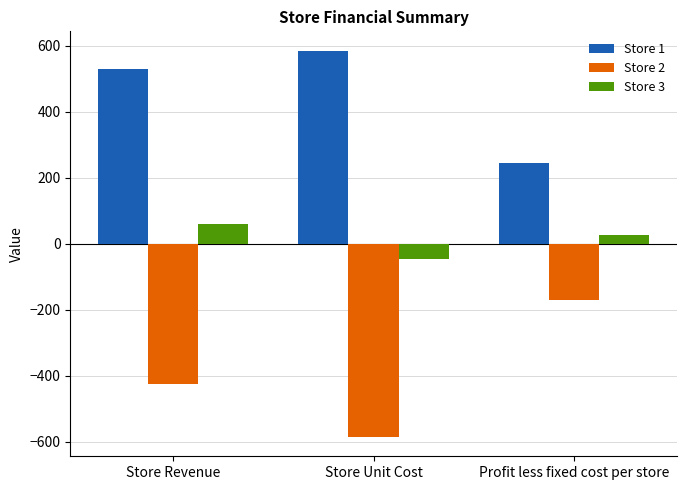

How many data points in Store 1 are less than 530?

1